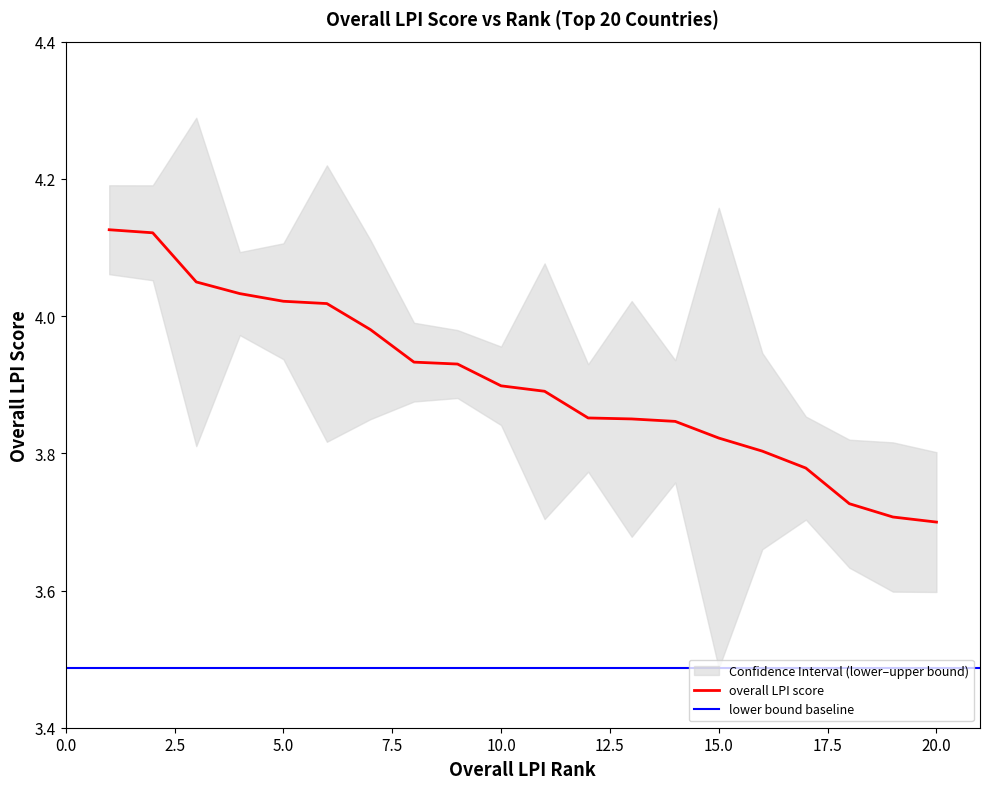

List the series in order of their overall mean, lowest first.

lower bound, overall LPI score, upper bound